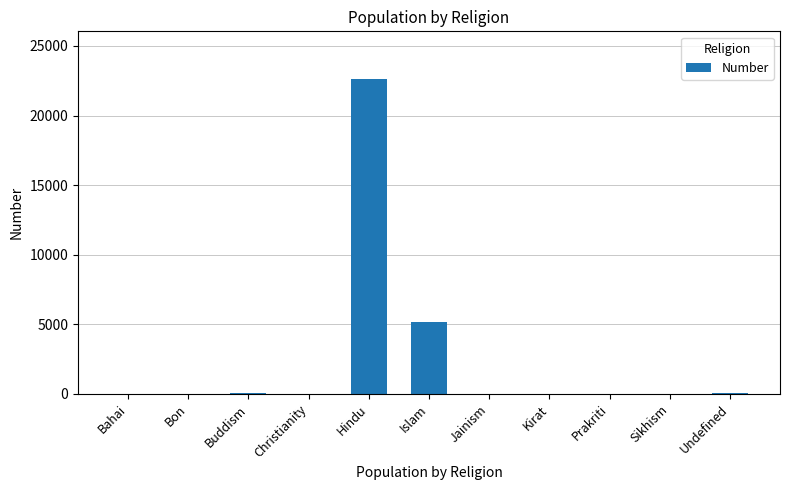

Which category has the highest value across all series?

Hindu